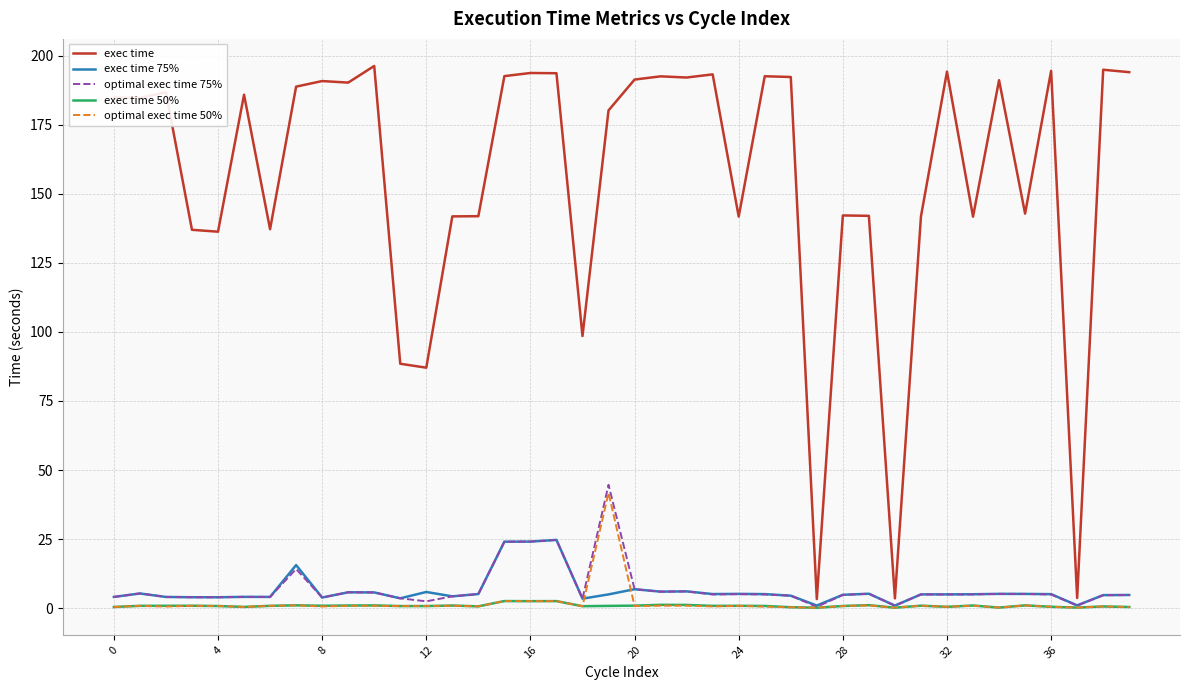

What is the highest value of the optimal exec time 50% series?

41.7